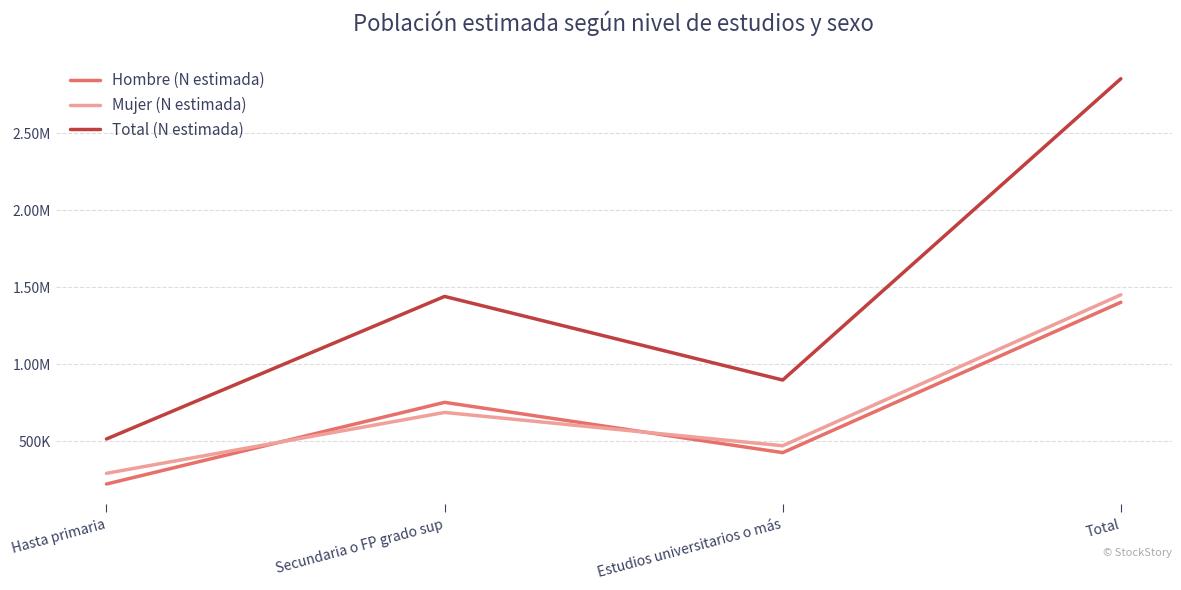

What is the difference between the maximum and second lowest values in the Total (N estimada) series?

1954843